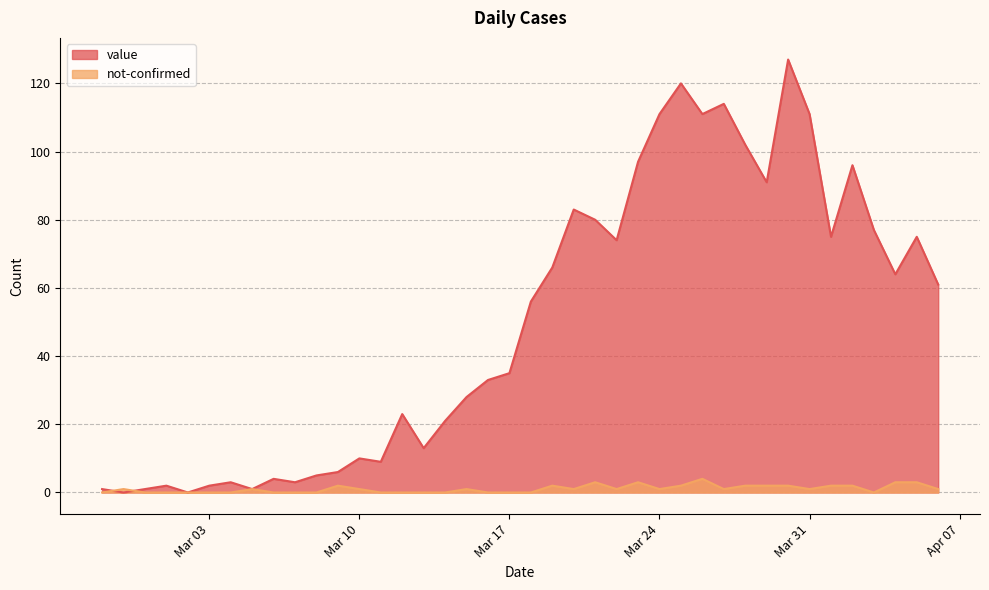

True or false: not-confirmed has a value of 1 at 2020-03-27.

False